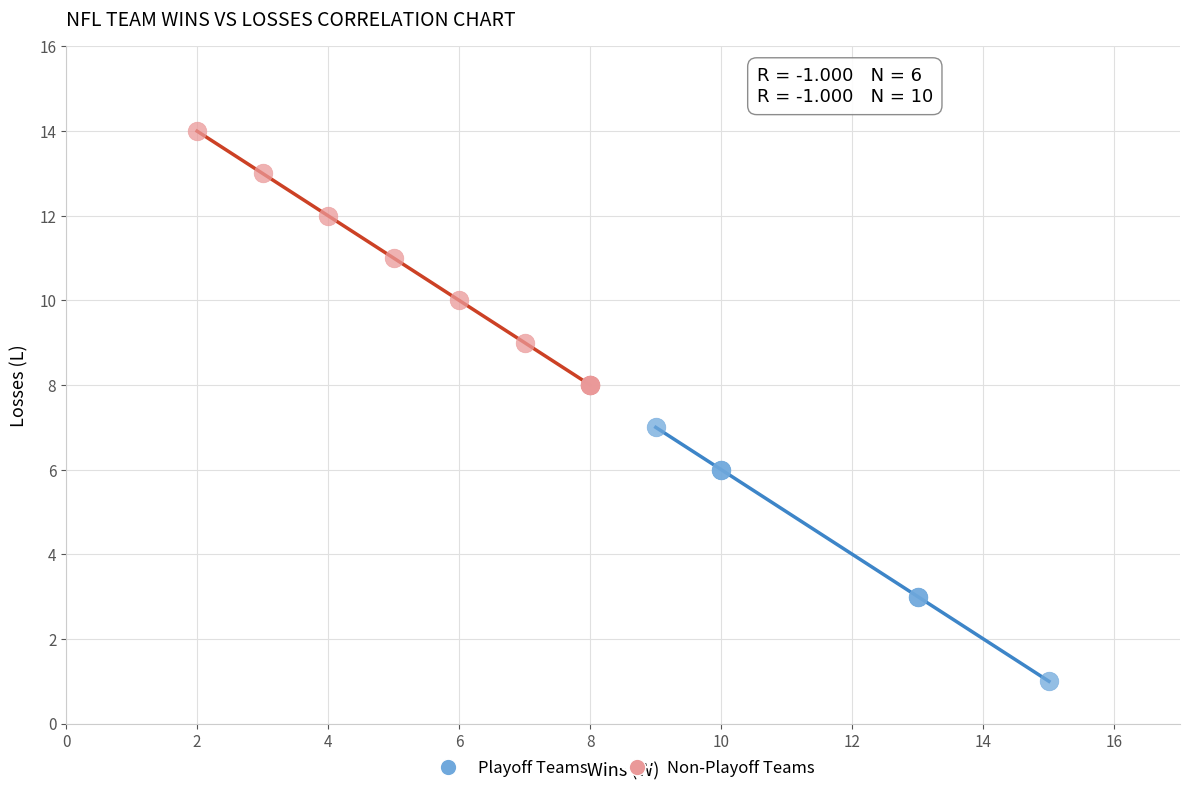

Which series contains the lowest Y value?

Playoff Teams